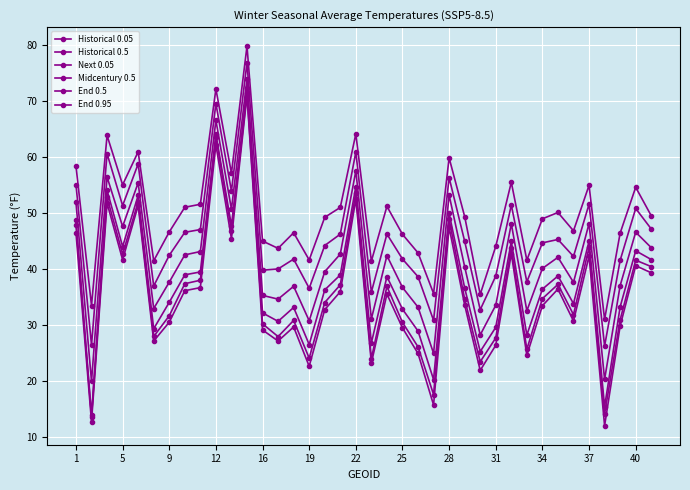

How many interior local valleys does the Next 0.05 series have?

12